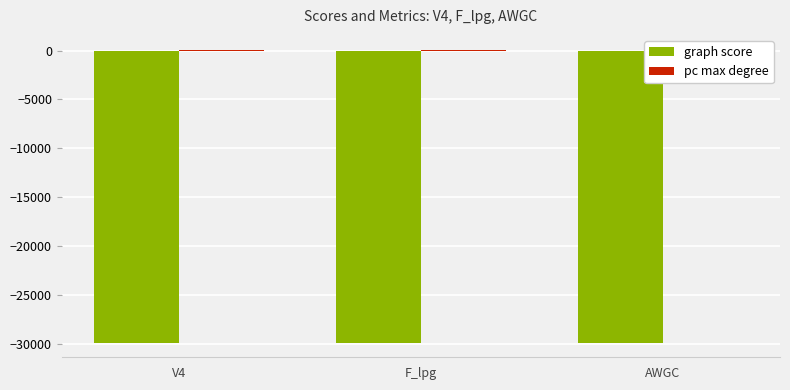

Which has a higher value, AWGC or V4?

AWGC